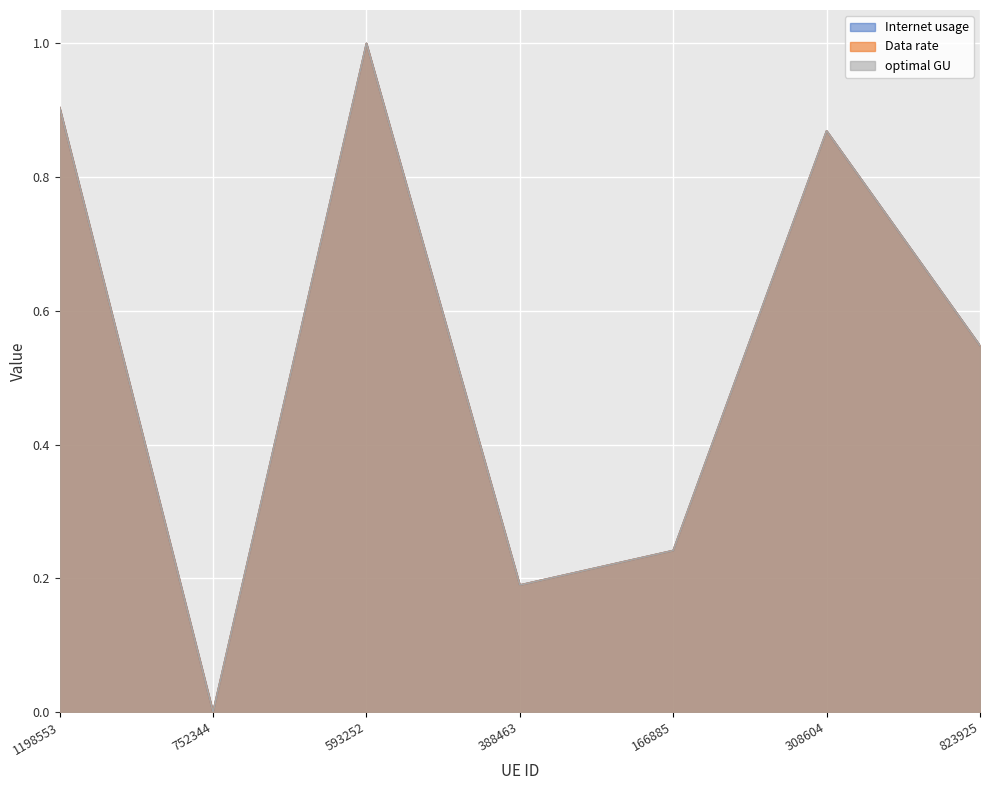

Where is the first local maximum for Internet usage?

593252